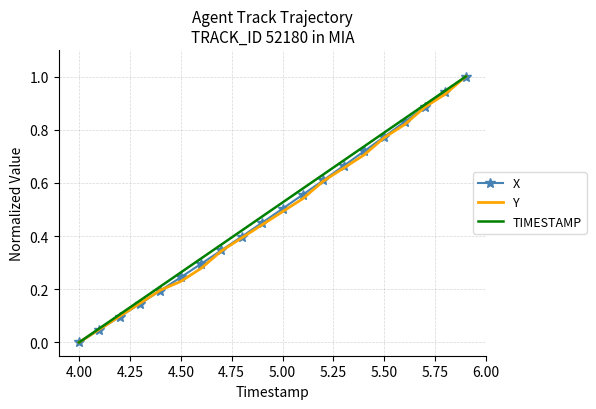

What is the maximum value for Y?

1.0